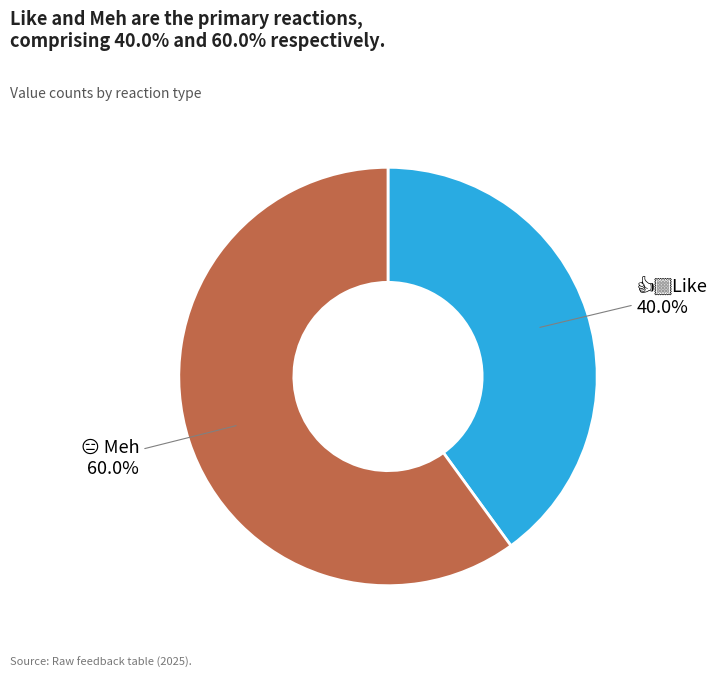

Is it true that 👍🏼Like is 22% of the pie?

False